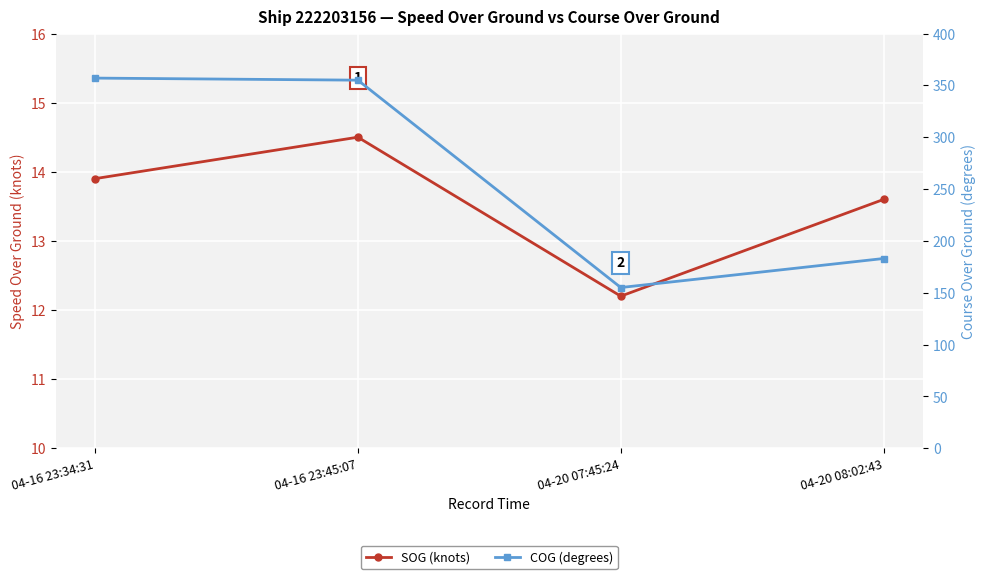

At 04-16 23:34:31, list the series in order from largest to smallest.

COG (degrees), SOG (knots)